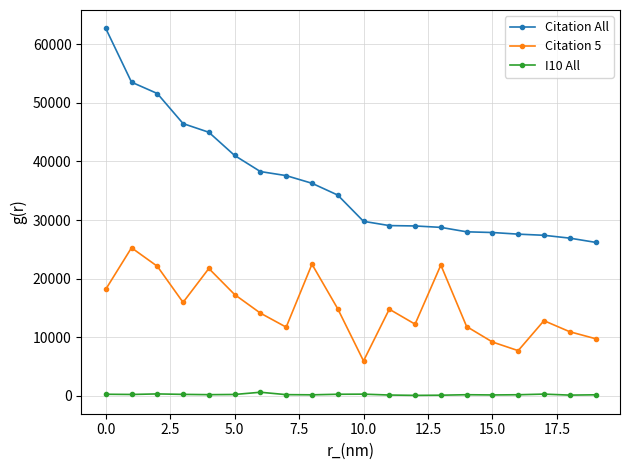

What is the difference between the second highest and second lowest values in the Citation All series?

26592